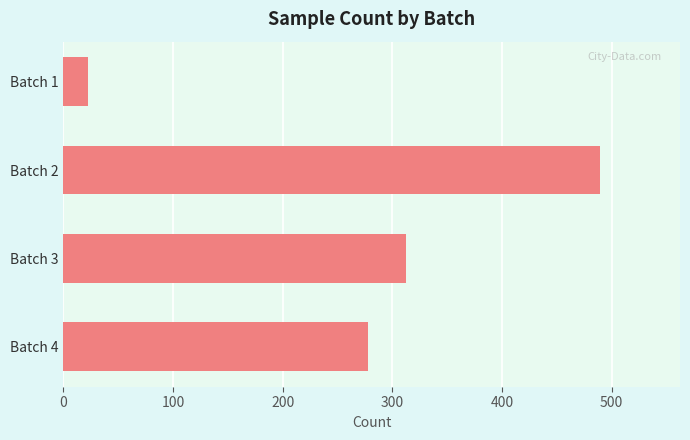

The value at Batch 4 is 115. True or false?

False